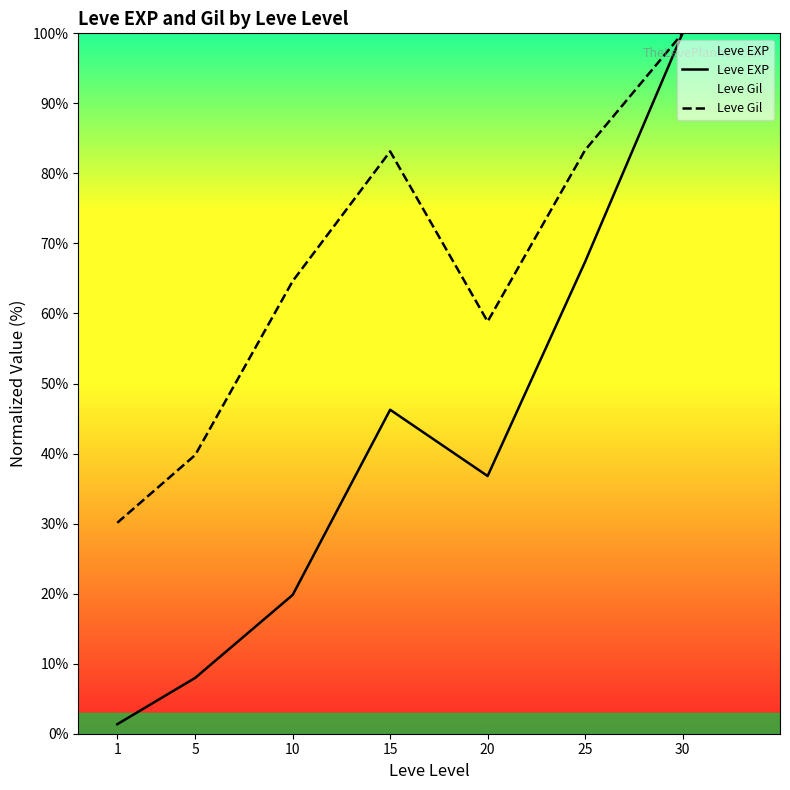

How many lines are shown in the chart?

2